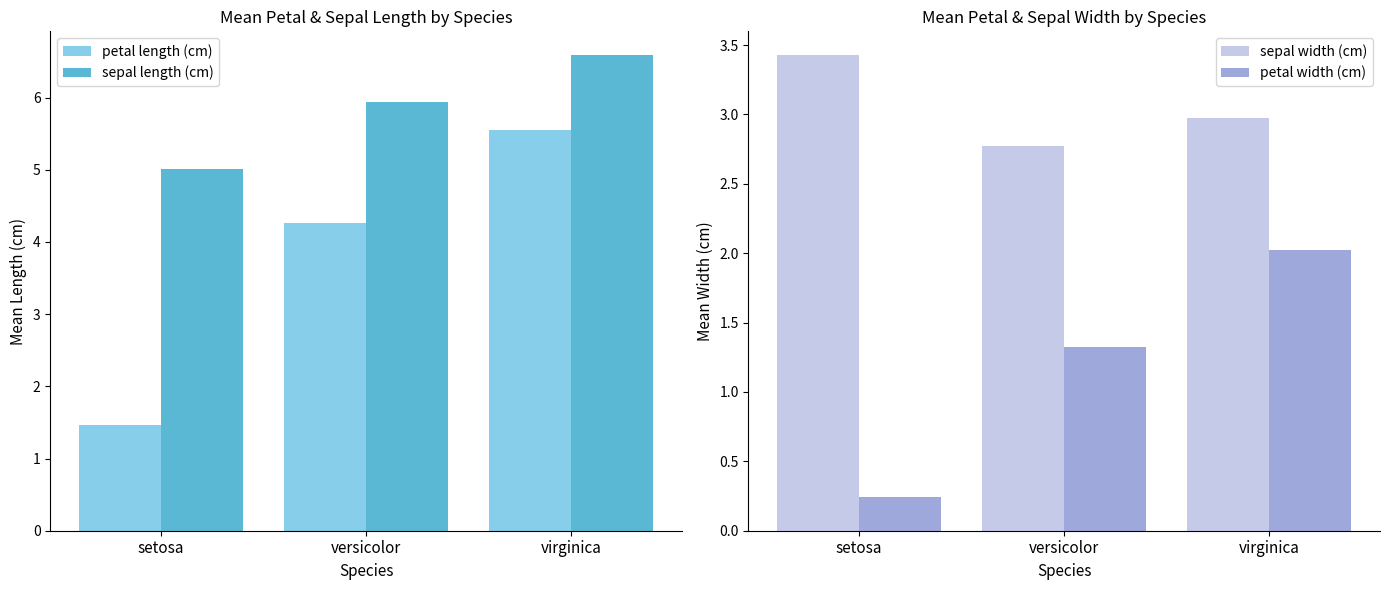

What is the sum of all sepal width (cm) values?

9.2